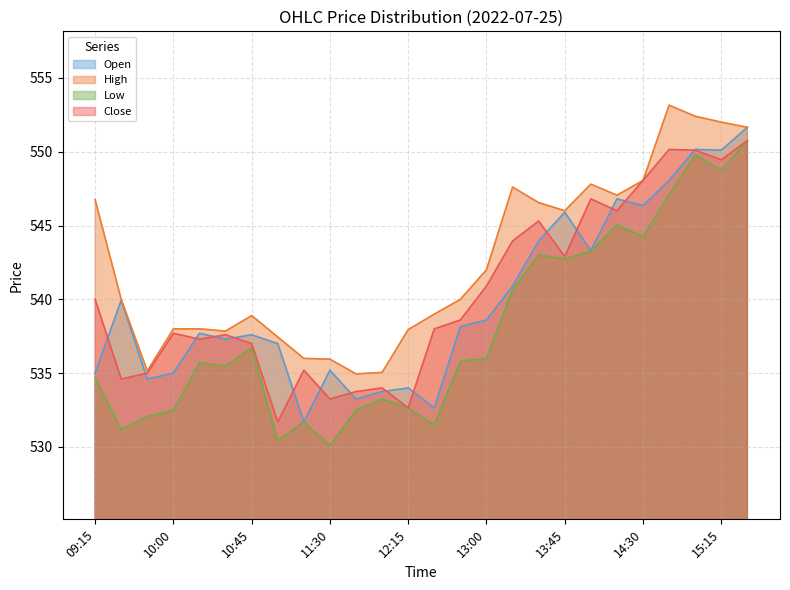

What is the average value of the Open series?

539.9